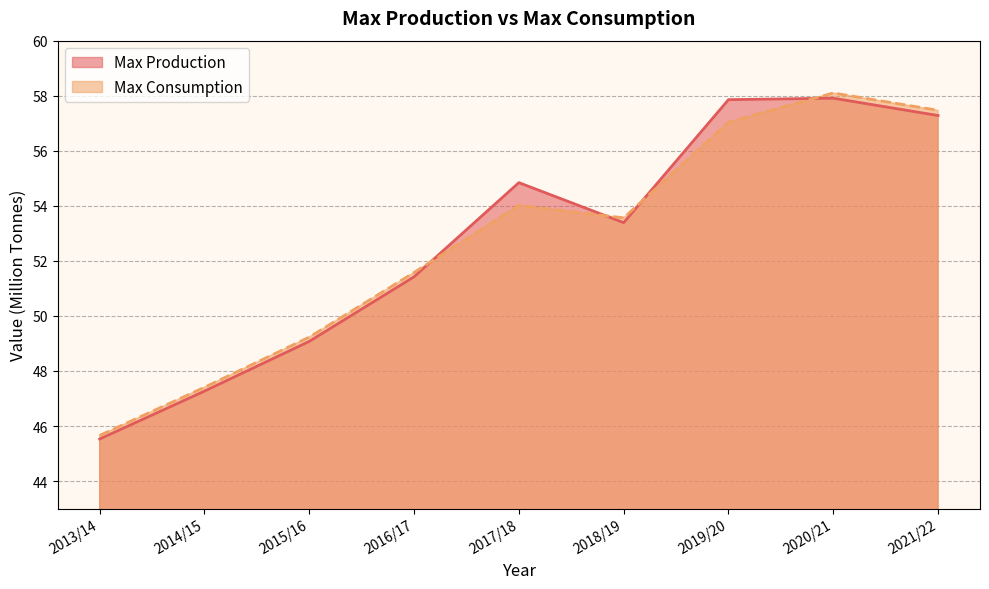

Rank the series by their average value, from highest to lowest.

Max Production, Max Consumption